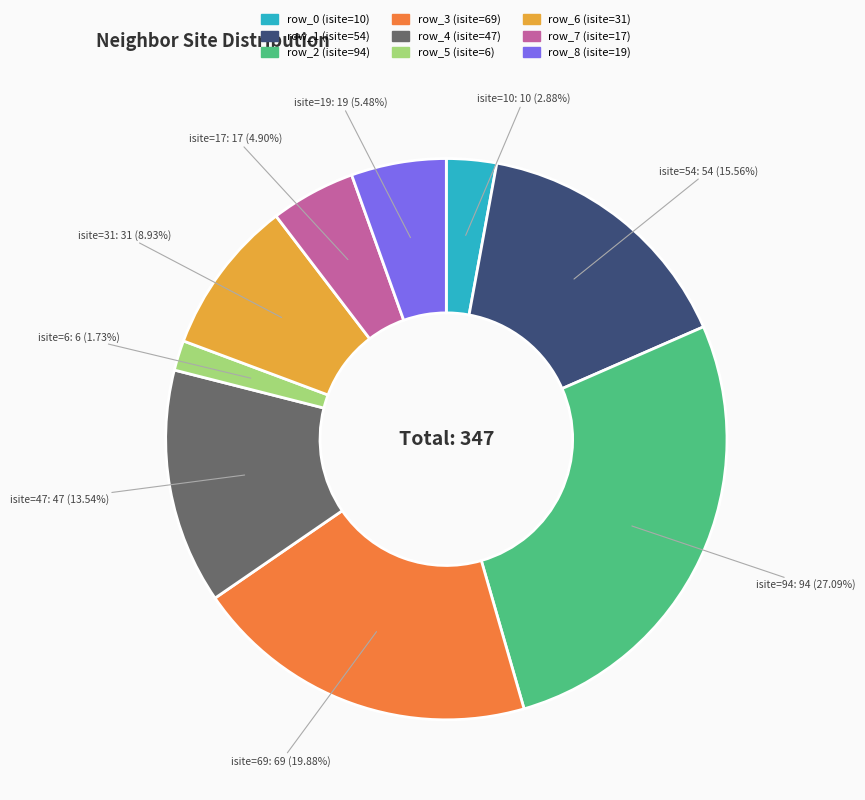

To the nearest percent, what percentage of the pie is row_2 (isite=94)?

27%